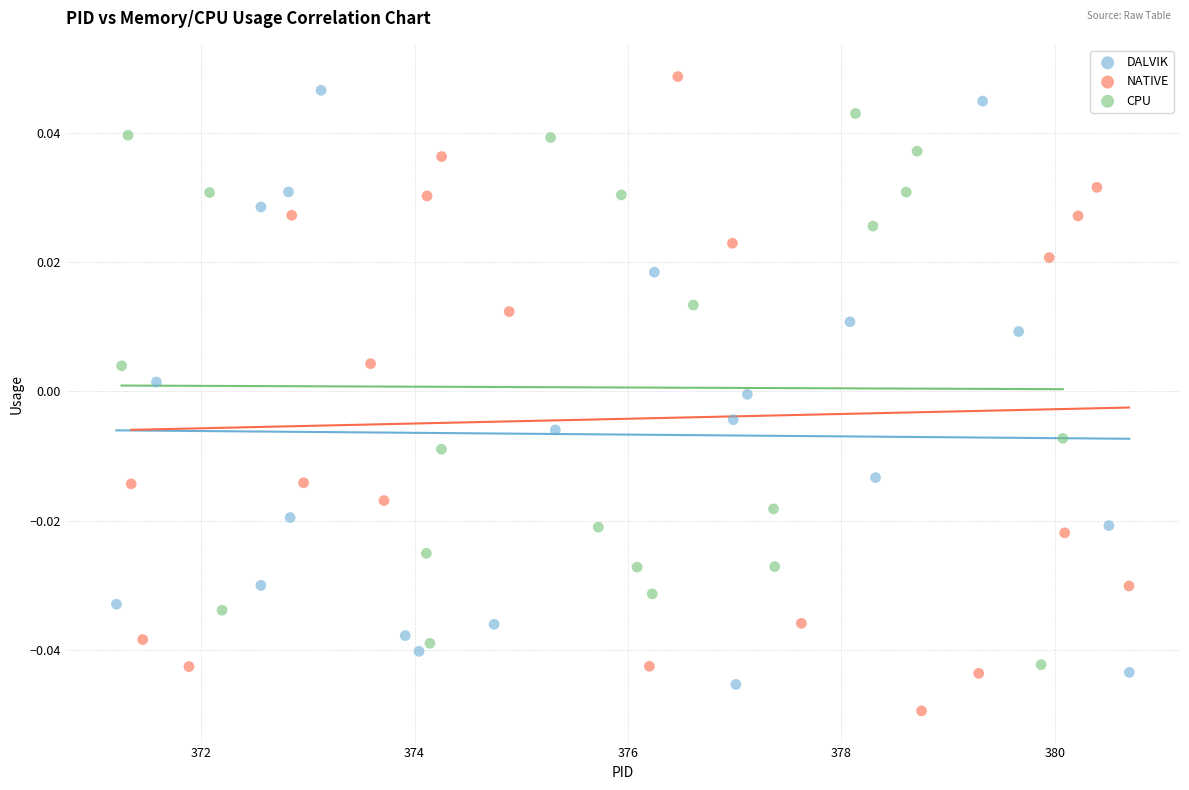

Which series has the largest Y range (max minus min)?

NATIVE